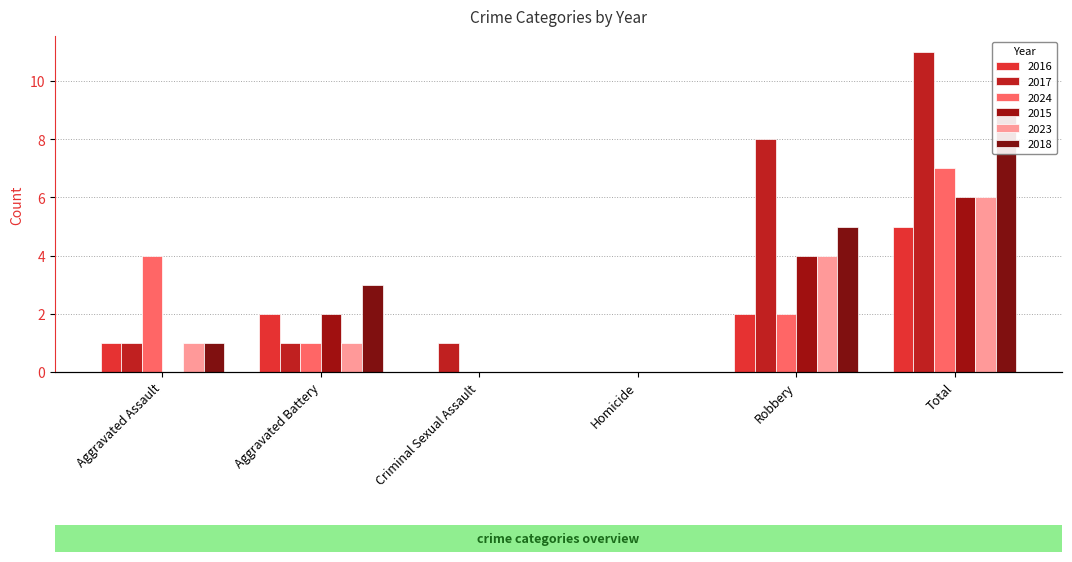

Between Criminal Sexual Assault and Total, which series saw the biggest shift?

2017